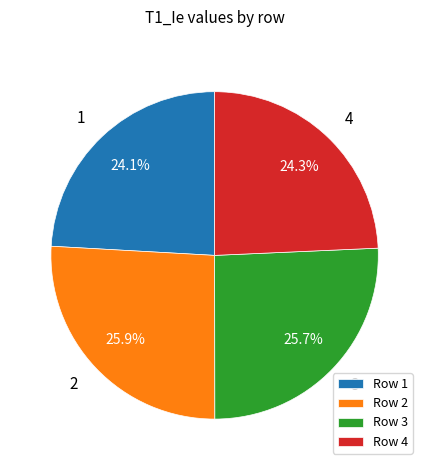

Is it true that 4 is 19% of the pie?

False